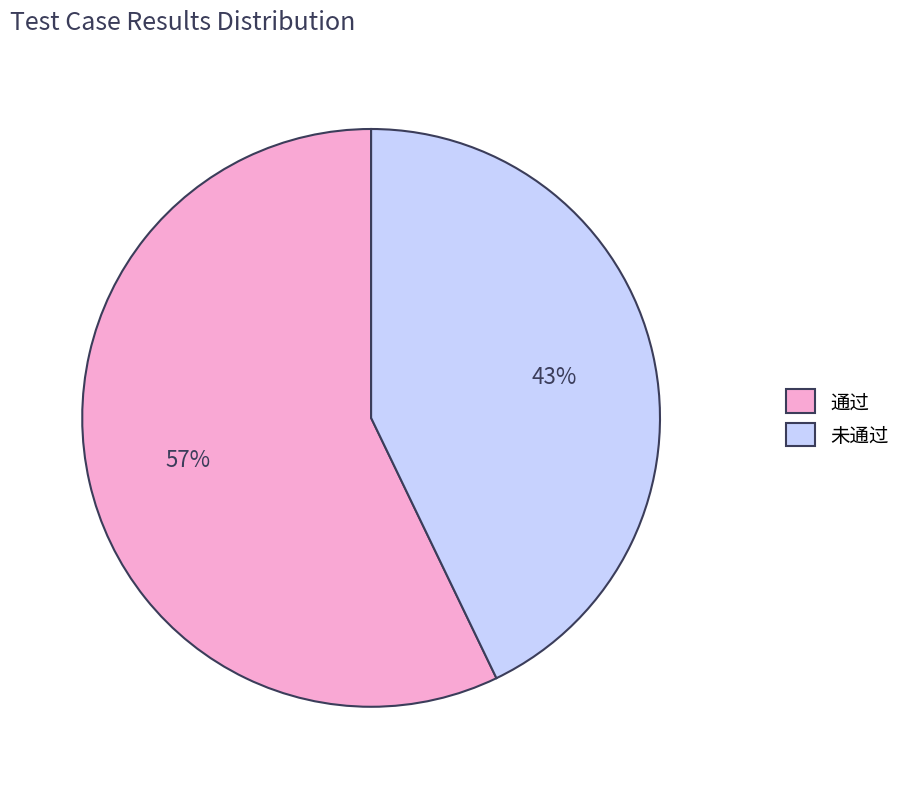

To the nearest percent, what percentage of the pie is 通过?

57%